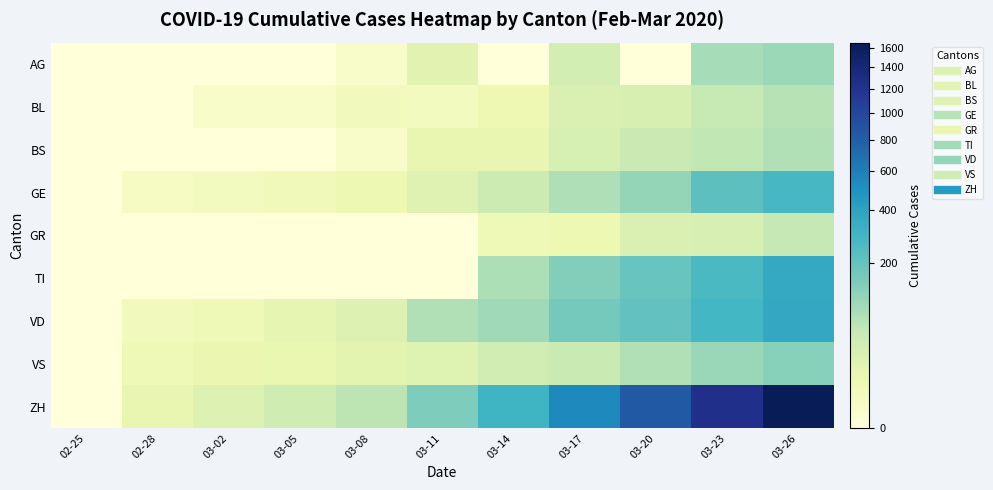

How many series are shown in this chart?

9